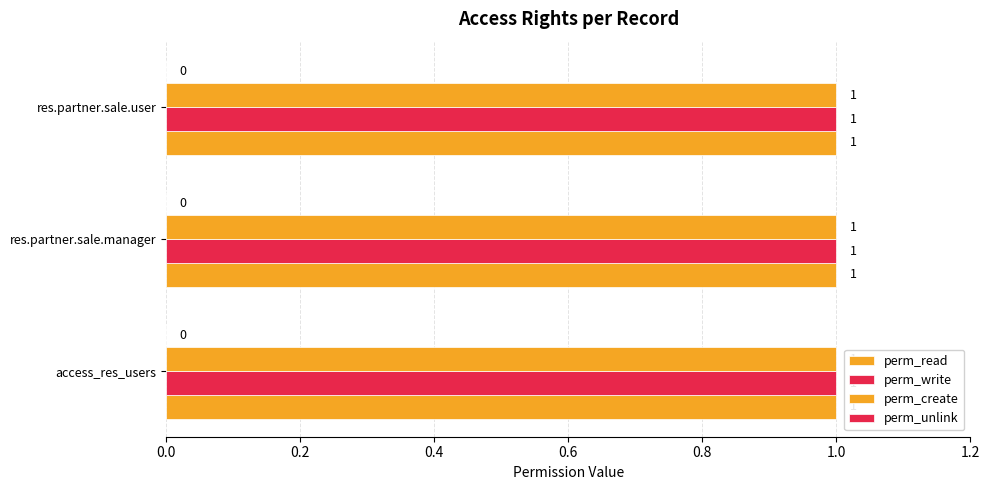

Are the bars grouped side by side (vs. stacked)?

Yes